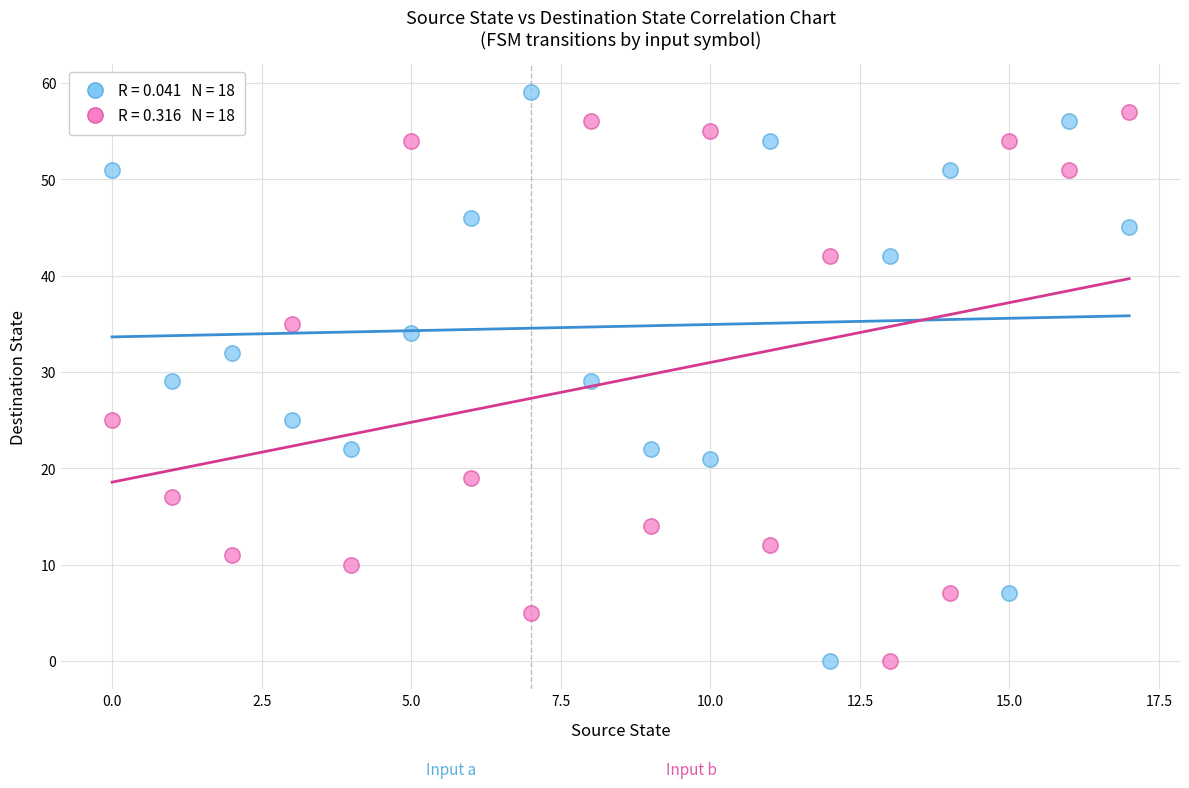

Across all data points, what is the range of Y values (max minus min)?

59